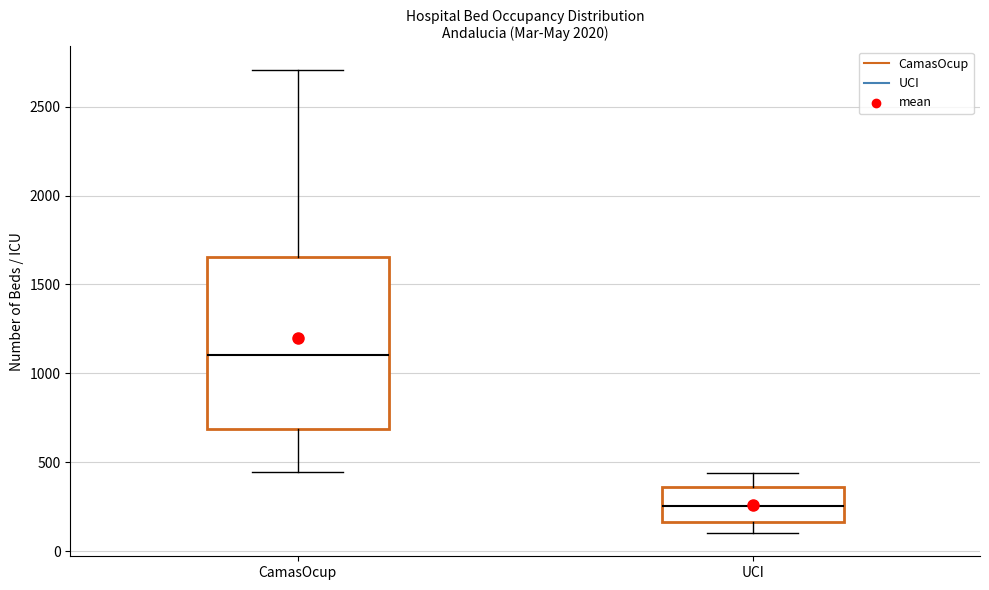

Which box has the highest median line?

CamasOcup